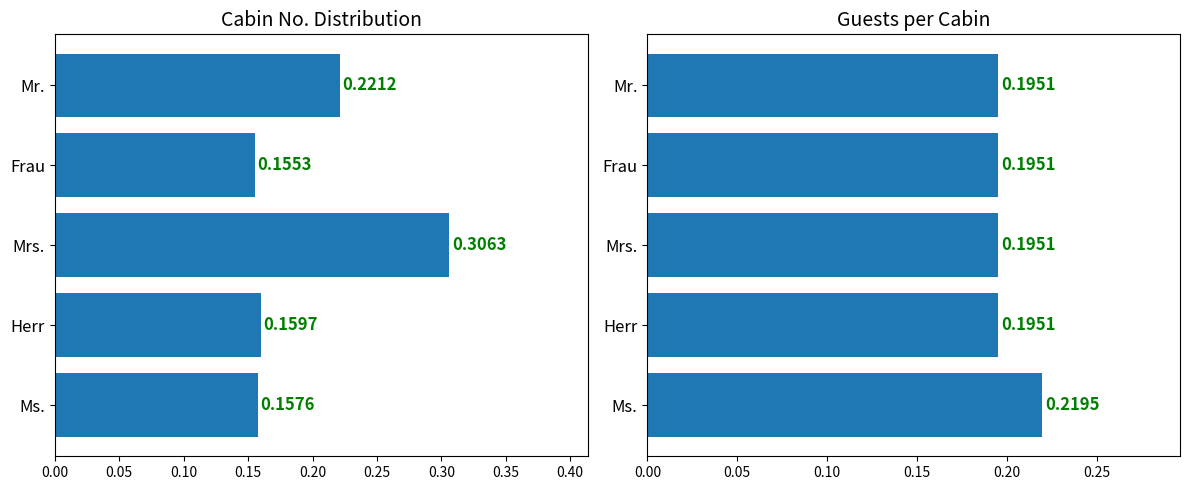

The Cabin No. (normalized) series shows 0.0 at Mr.. True or false?

False